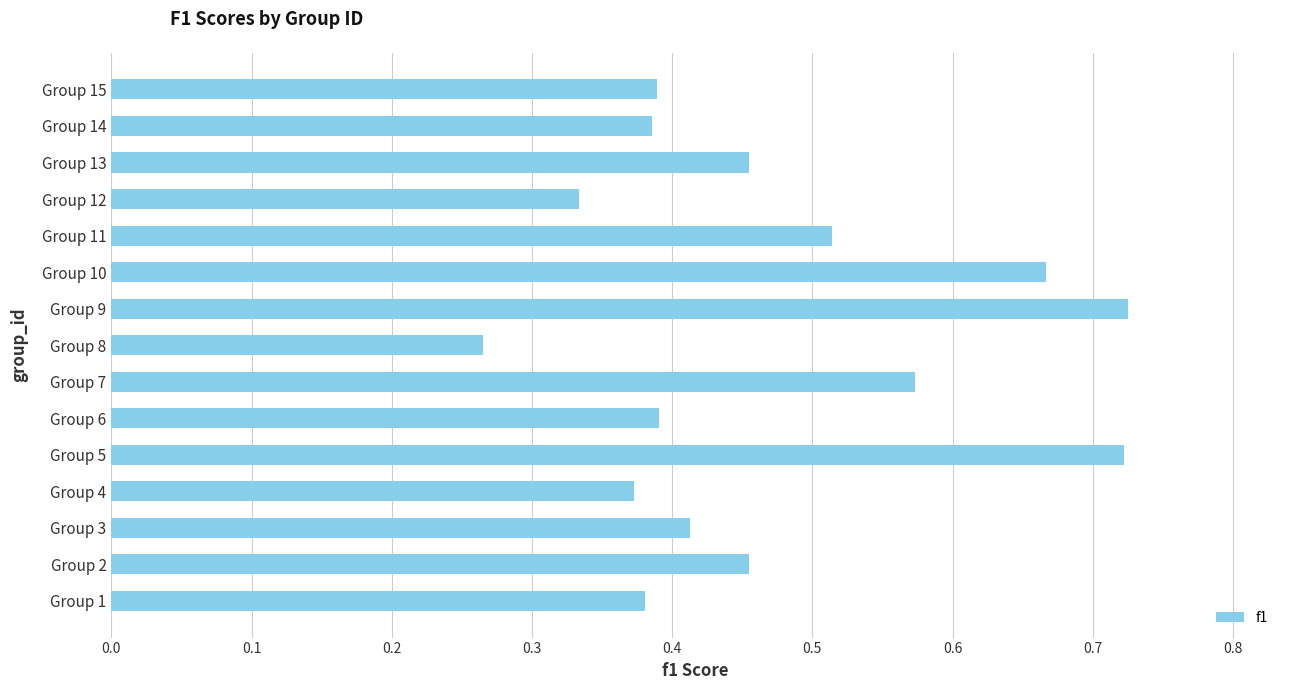

What is the sum of all values?

7.0